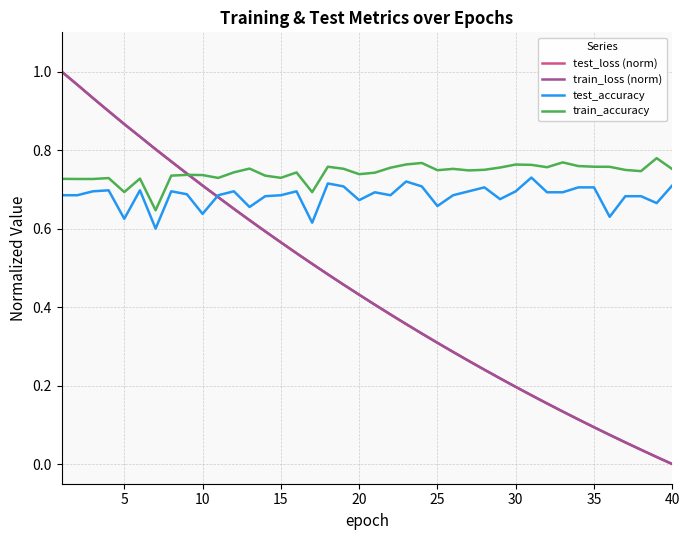

Does the chart have visible grid lines?

Yes